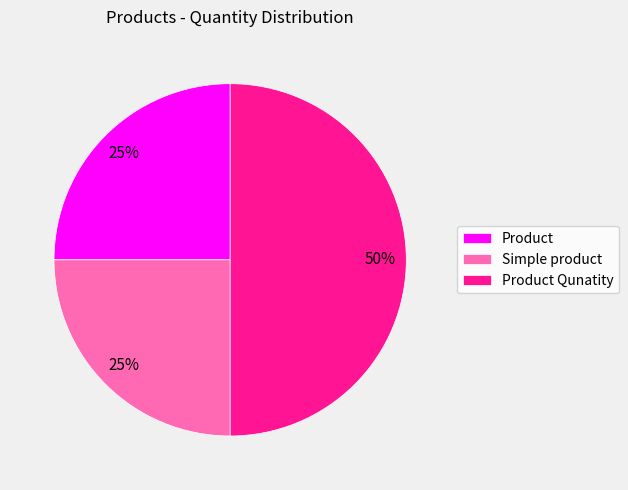

The Simple product slice represents 39% of the pie. True or false?

False